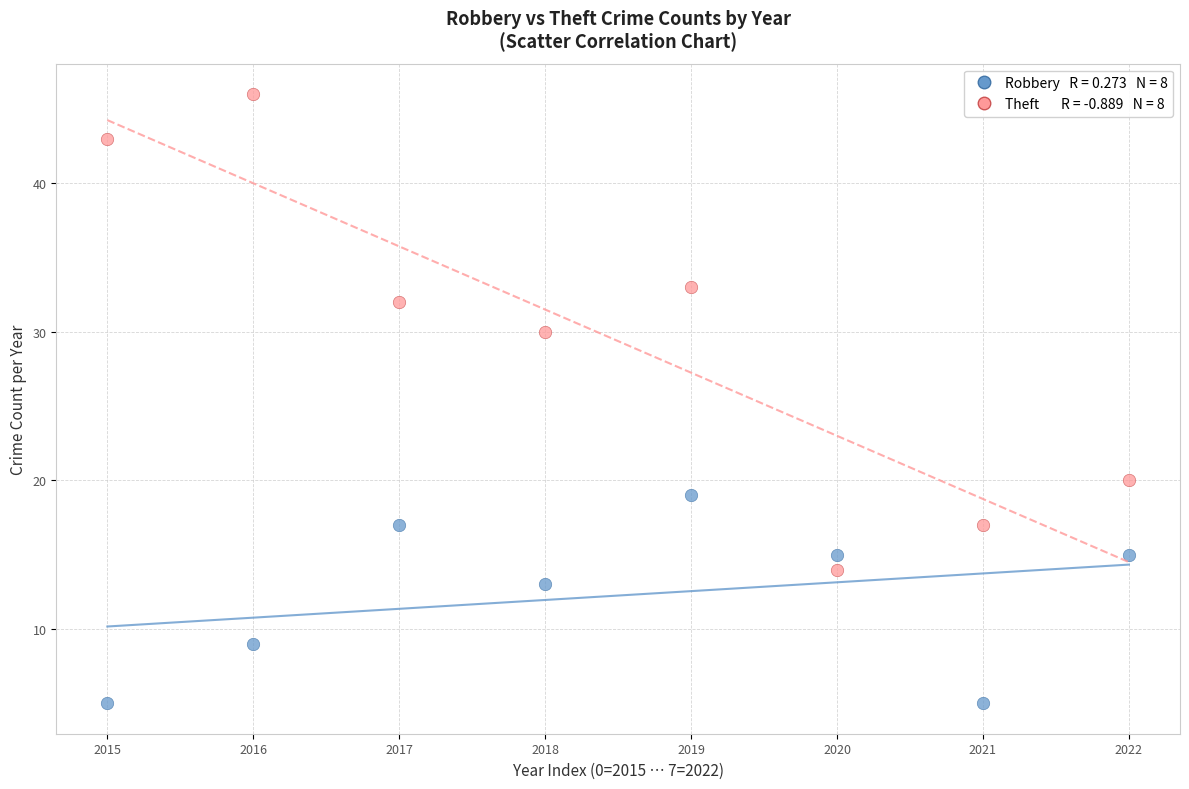

Across all data points, what is the range of Y values (max minus min)?

41